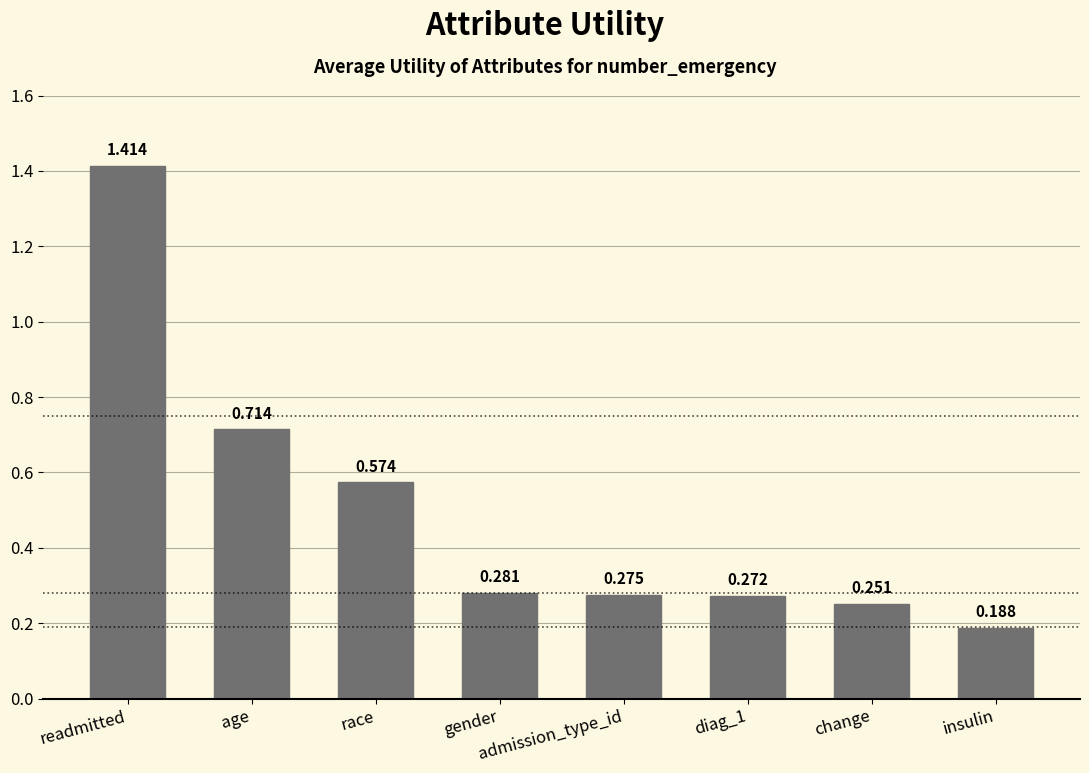

What is the difference between the maximum and minimum values?

1.2